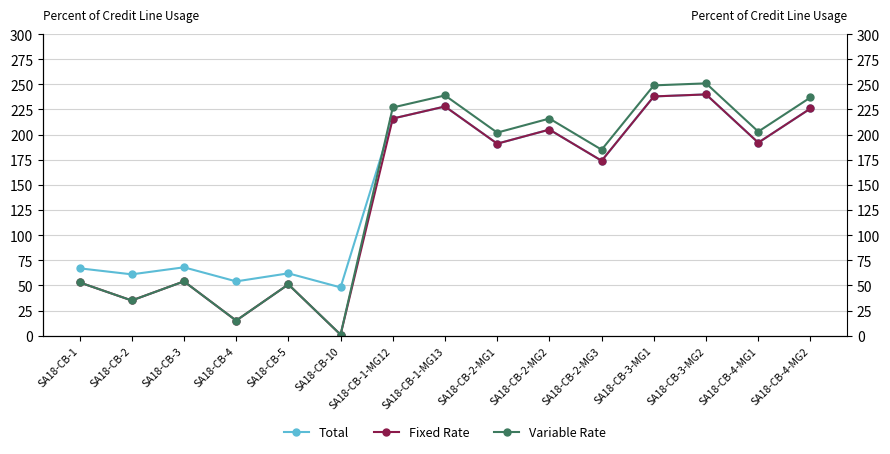

Reading left to right, list all the values displayed in this chart.

Total: 67	61	68	54	62	48	216	228	191	205	174	238	240	192	226
Fixed Rate: 53	35	54	15	51	1	216	228	191	205	174	238	240	192	226
Variable Rate: 53	35	54	15	51	1	227	239	202	216	185	249	251	203	237